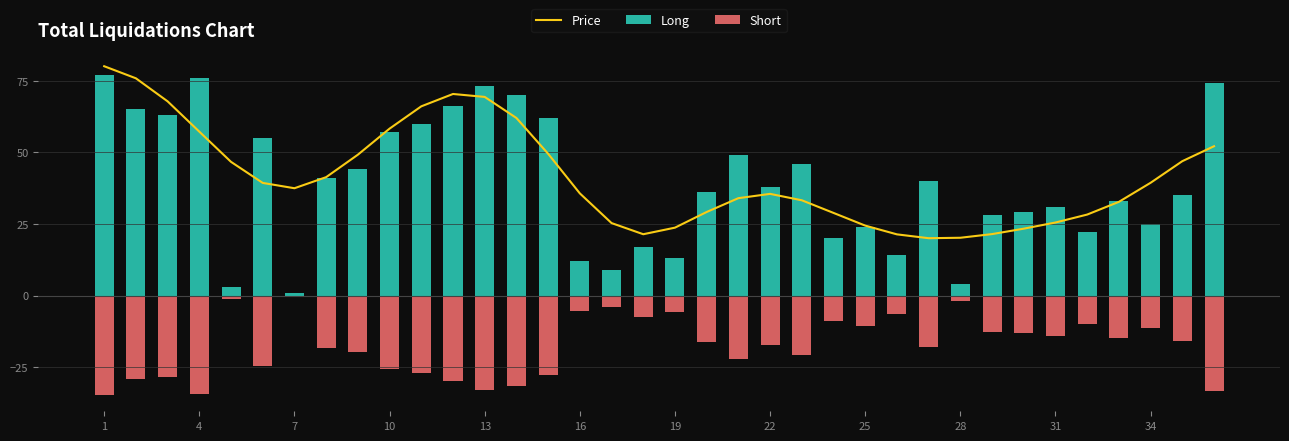

What is the difference between the highest and lowest values at 16?

79.8